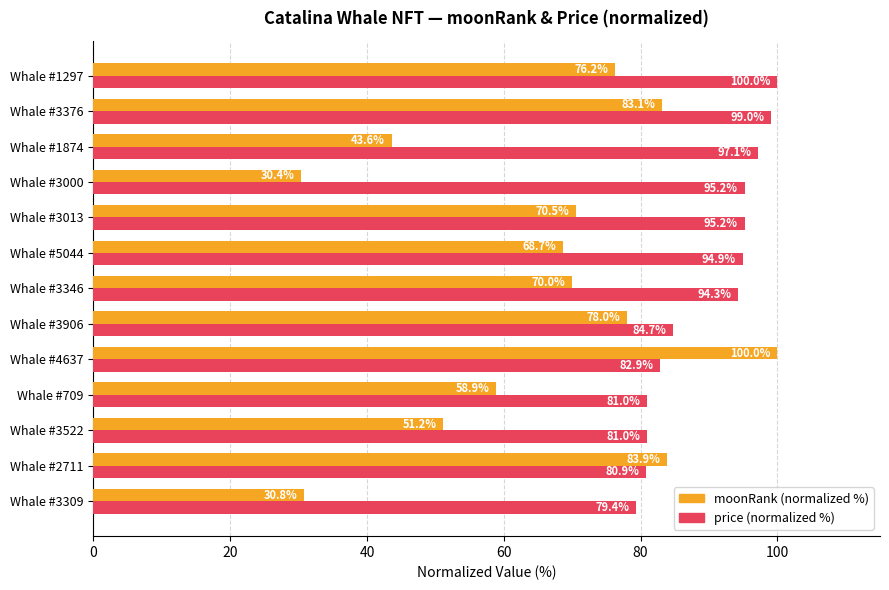

What is the average value of the moonRank (normalized %) series?

65.0